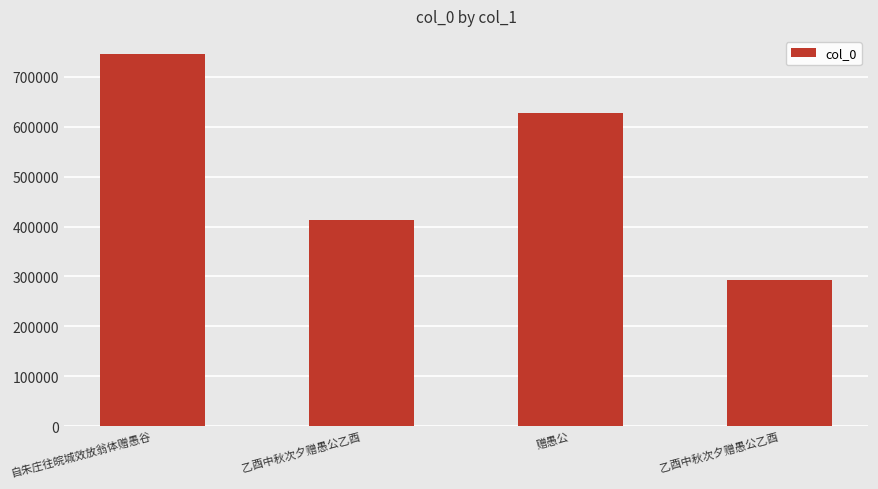

What is the sum of all values?

2075557